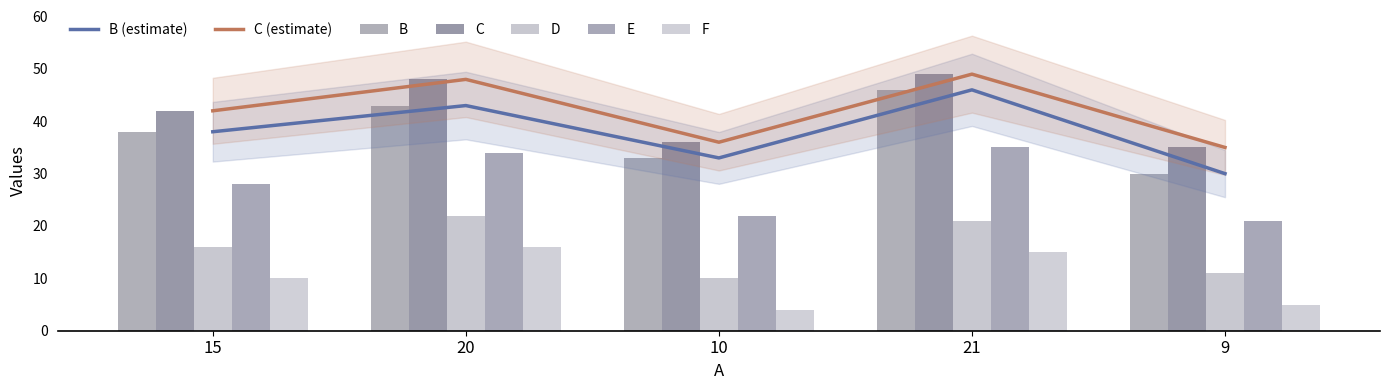

Does the chart contain stacked bars?

No